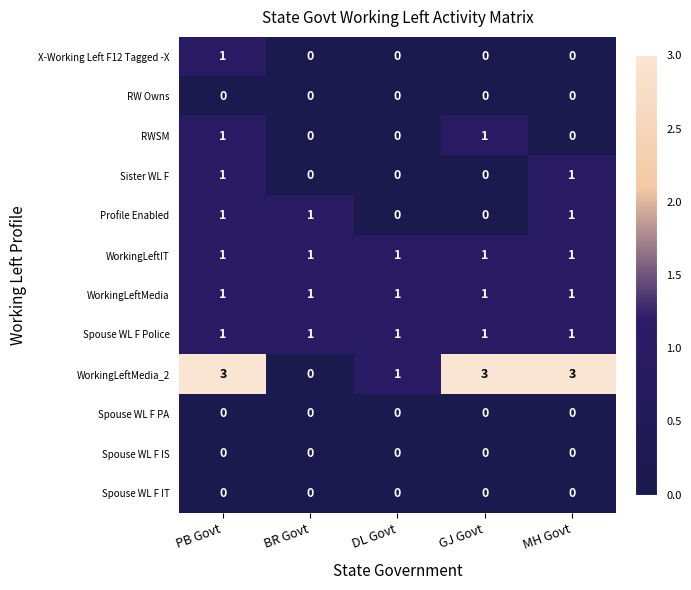

Which series has the largest total across all categories?

WorkingLeftMedia_2